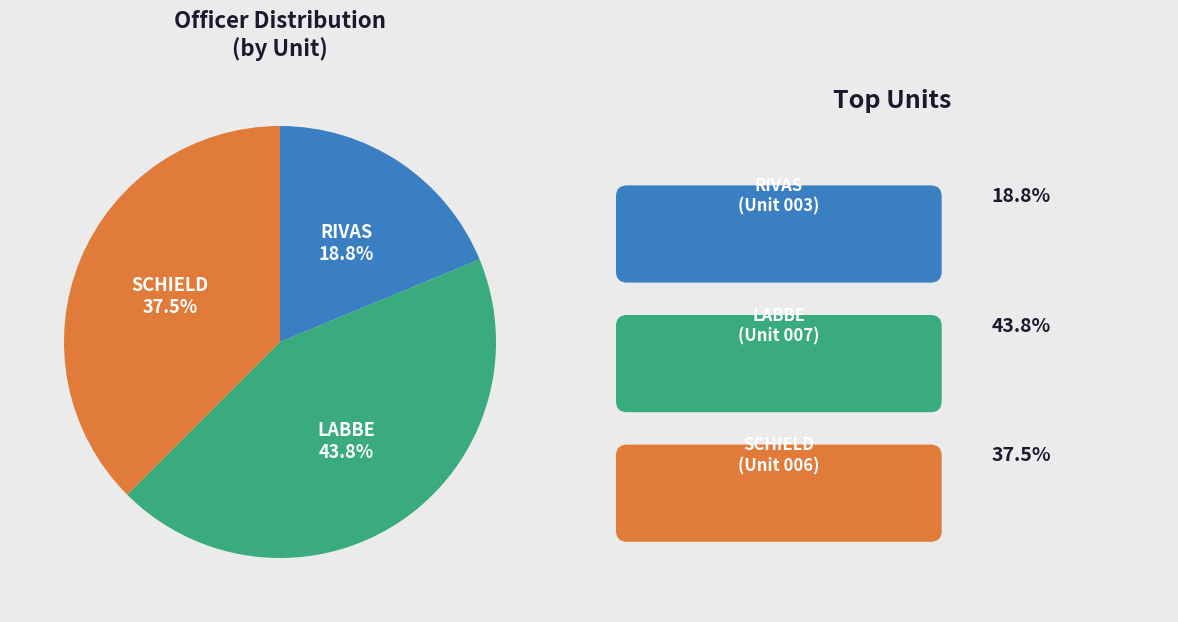

How many segments does this pie chart have?

3